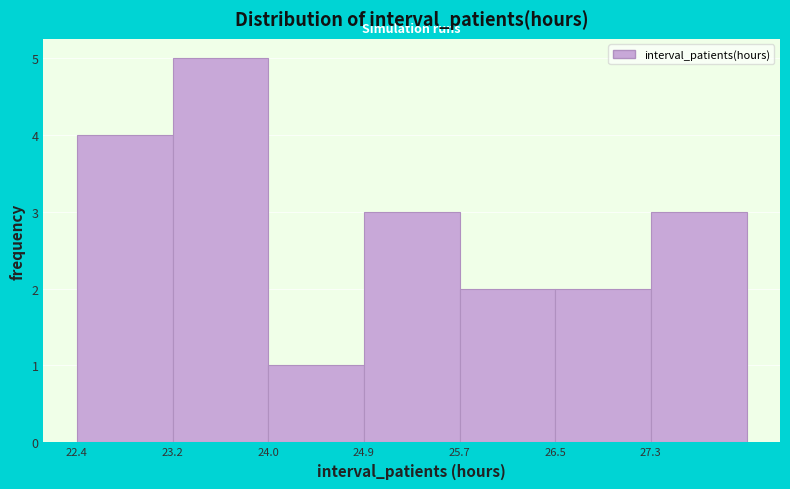

How tall is the bar that spans 26.5 to 27.3 on the x-axis? Neither the bar edges nor the heights are printed on the chart, so give them approximately, as read against the axes.

2